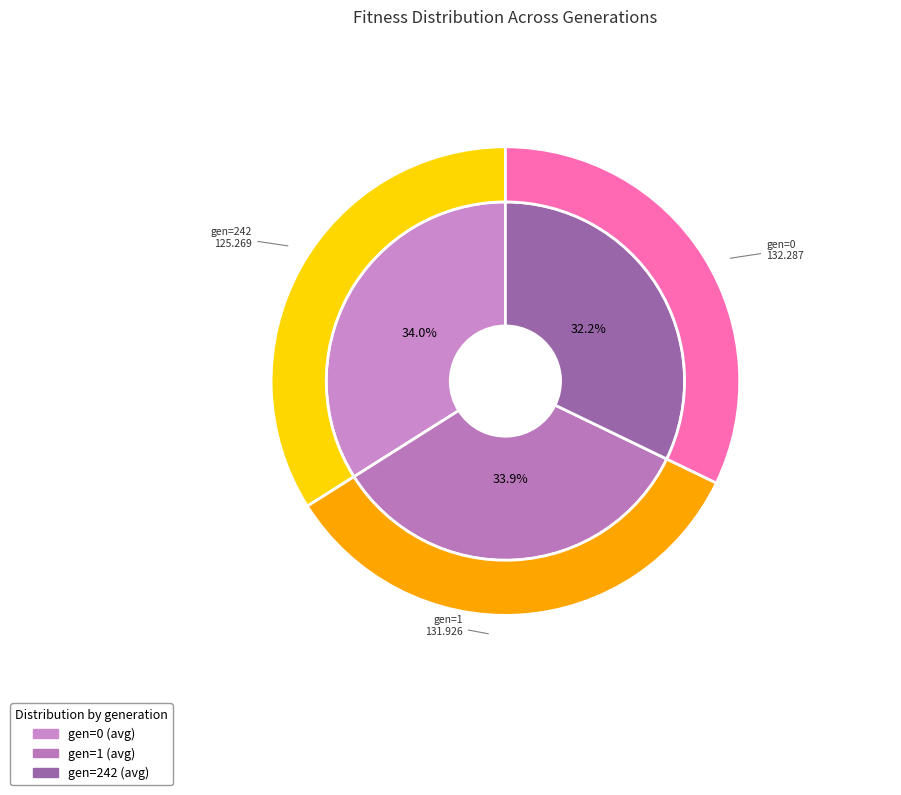

Rank the categories by value from lowest to highest.

gen=242, gen=1, gen=0